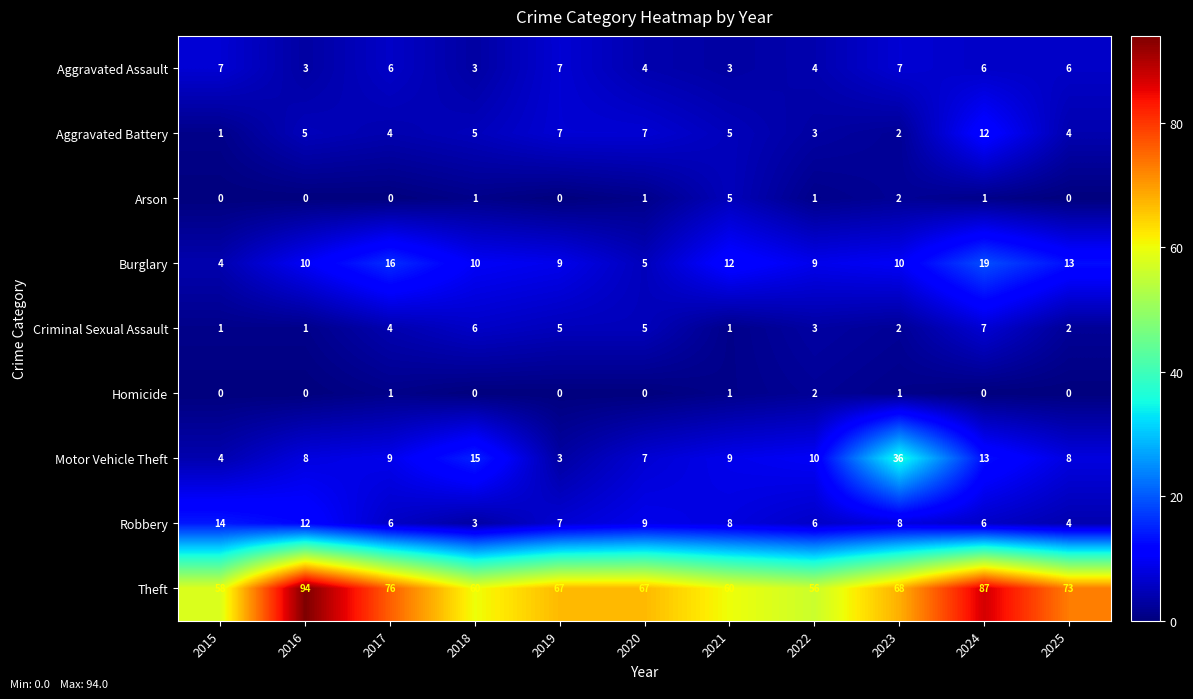

Which series has the largest range (max minus min)?

Theft